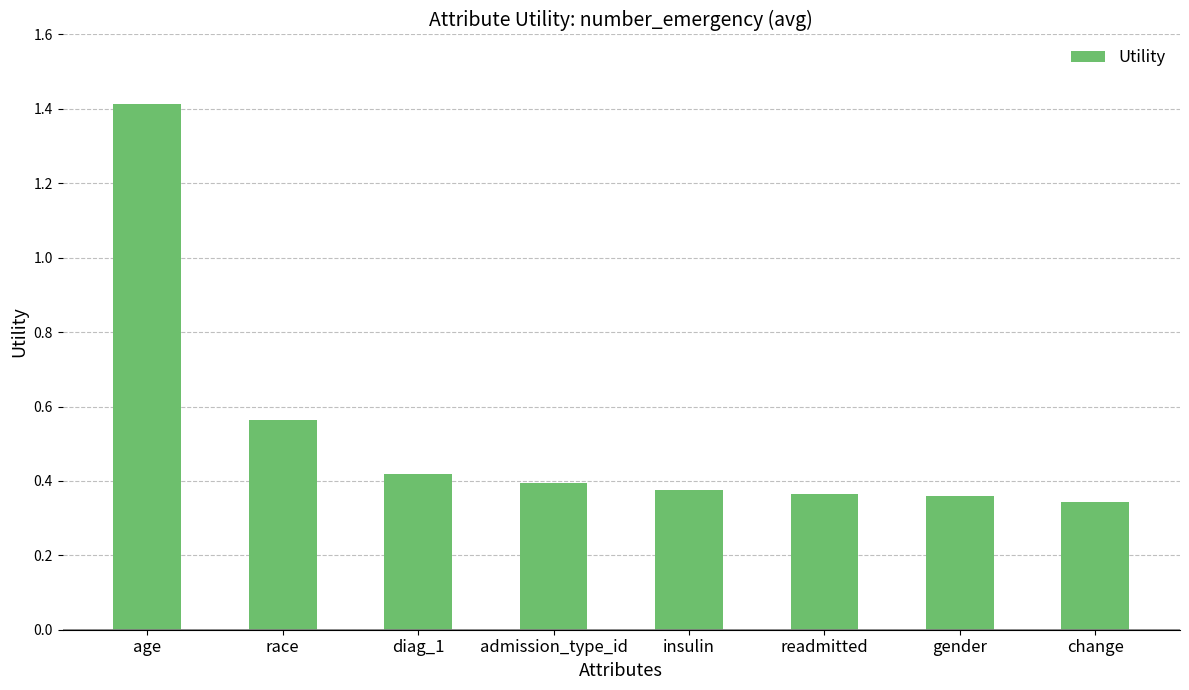

What is the sum of all values?

4.2